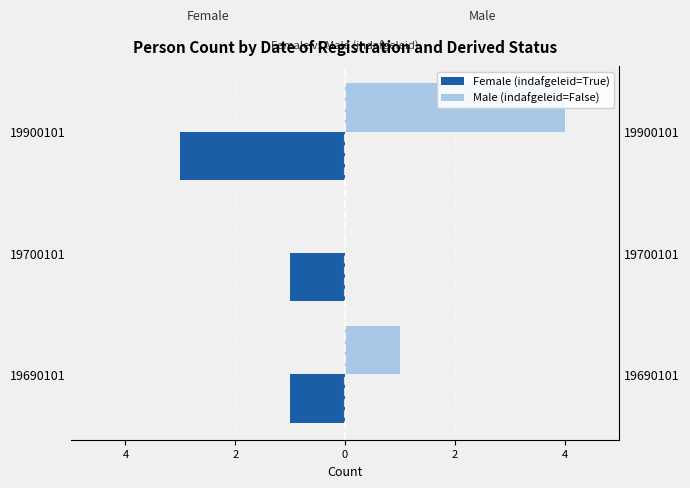

Between 19690101 and 19900101, which series saw the biggest shift?

Male (indafgeleid=False)